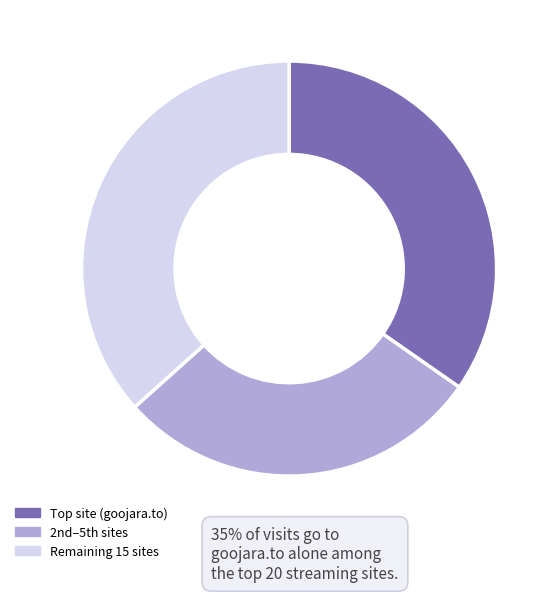

Rank the categories by value from lowest to highest.

2nd–5th sites, Top site (goojara.to), Remaining 15 sites